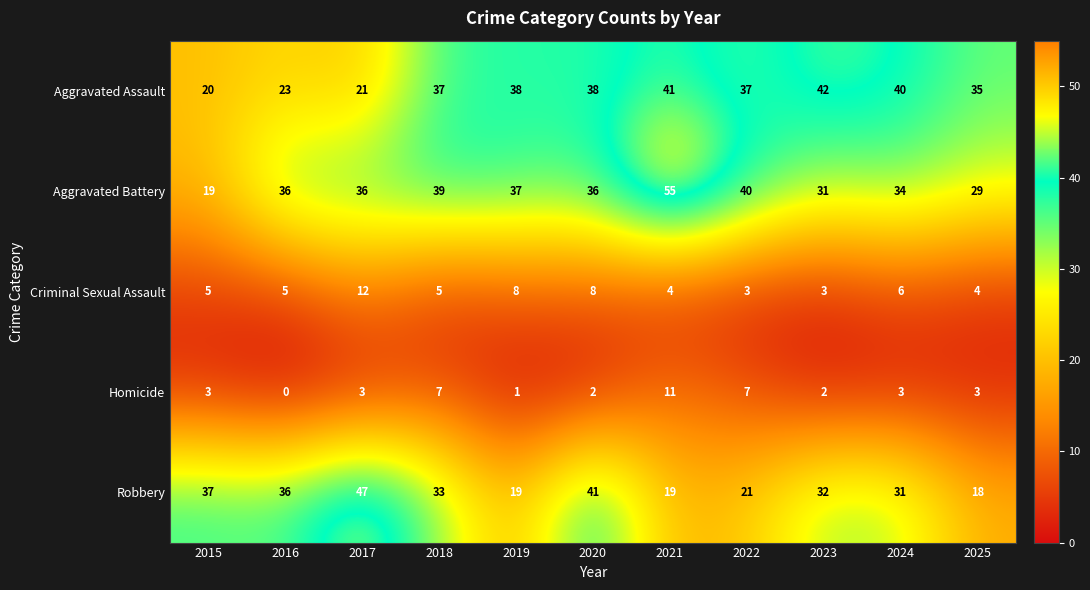

Between 2019 and 2025, which series saw the biggest shift?

Aggravated Battery